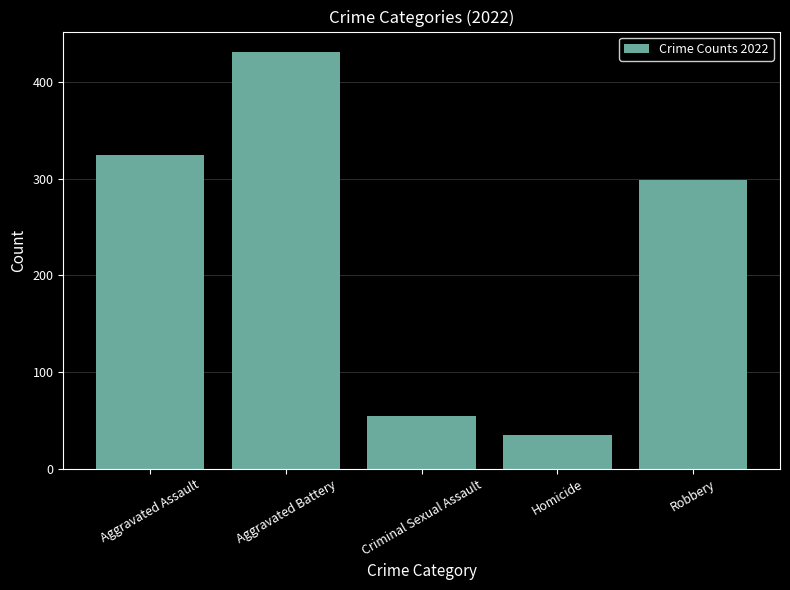

Rank the categories by value from highest to lowest.

Aggravated Battery, Aggravated Assault, Robbery, Criminal Sexual Assault, Homicide